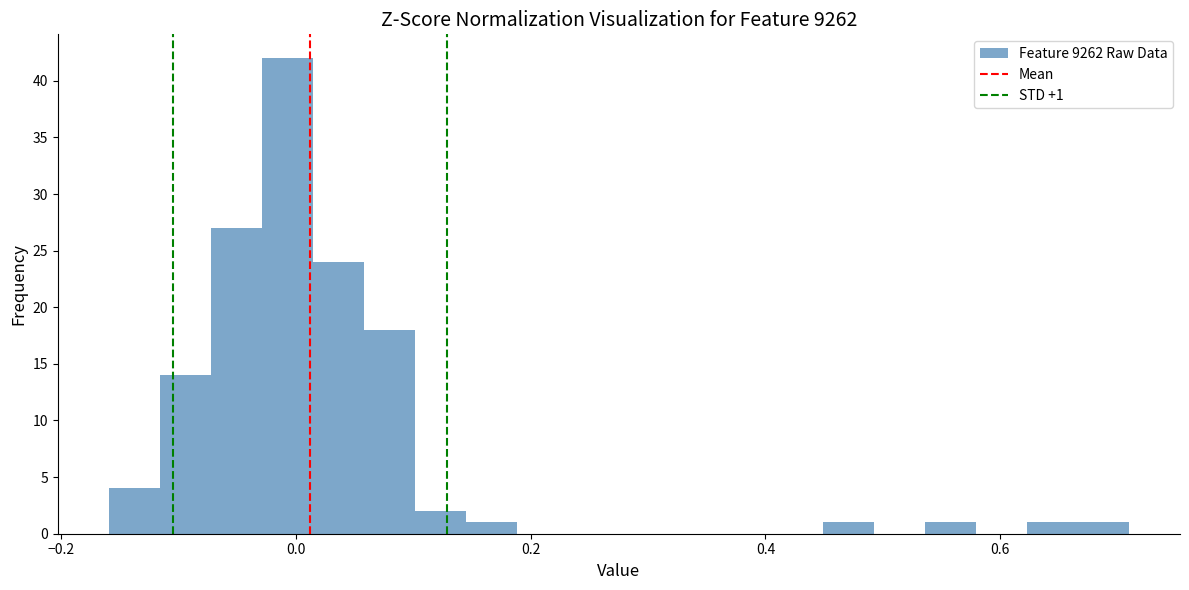

Read against the x-axis, roughly where is the centre of the tallest bar?

0.00